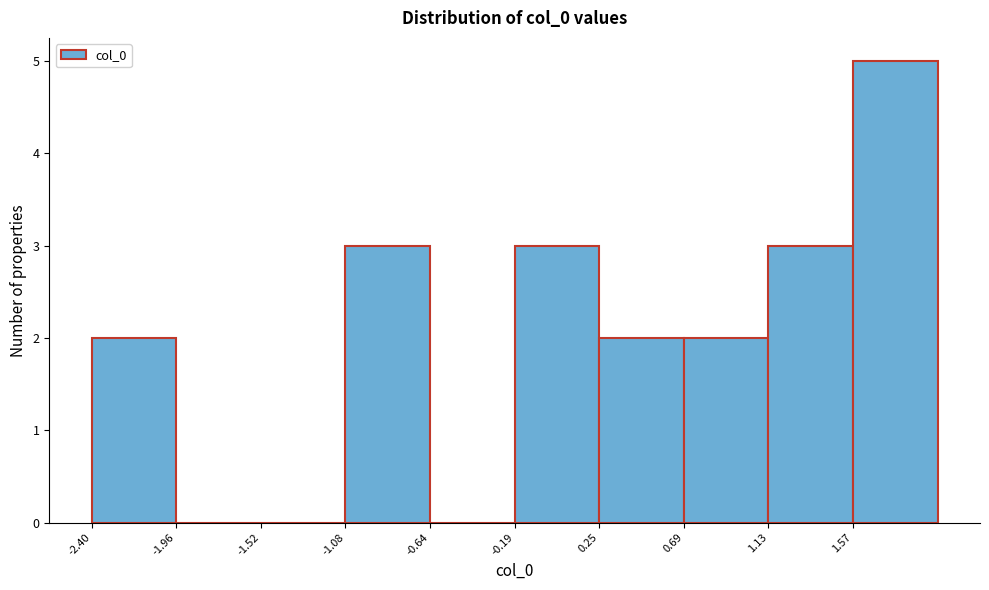

How tall is the bar that spans -2.40 to -1.95 on the x-axis? Neither the bar edges nor the heights are printed on the chart, so give them approximately, as read against the axes.

2